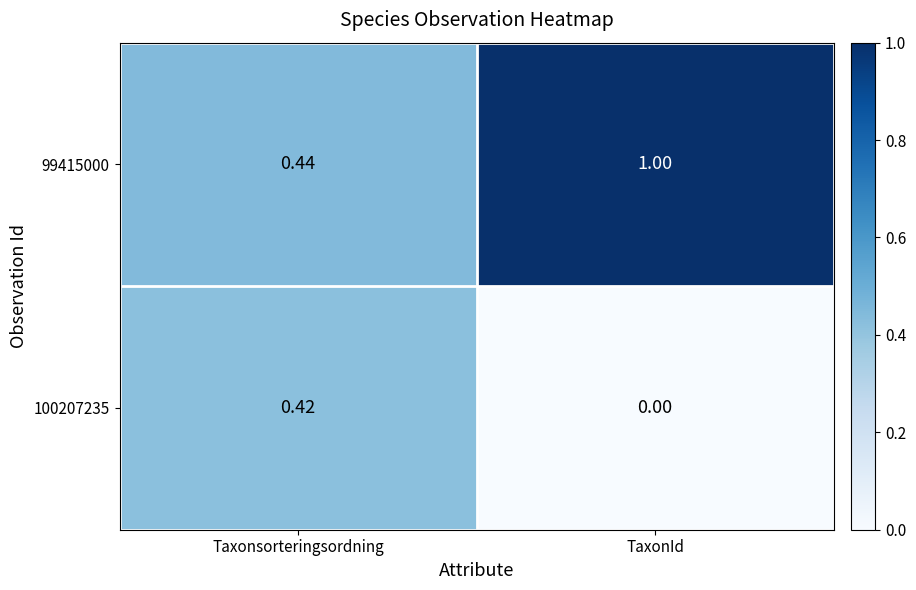

Rank the categories by 100207235 value from highest to lowest.

Taxonsorteringsordning, TaxonId